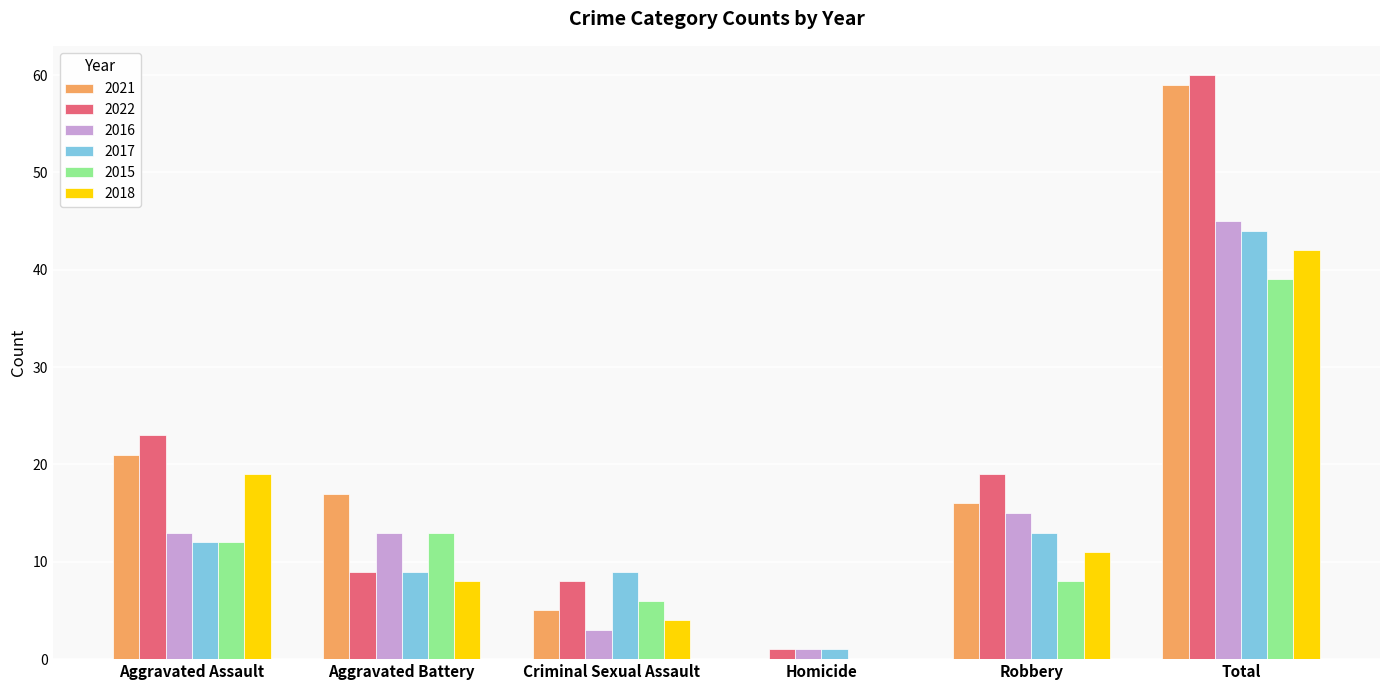

The 2018 series shows 3 at Aggravated Battery. True or false?

False